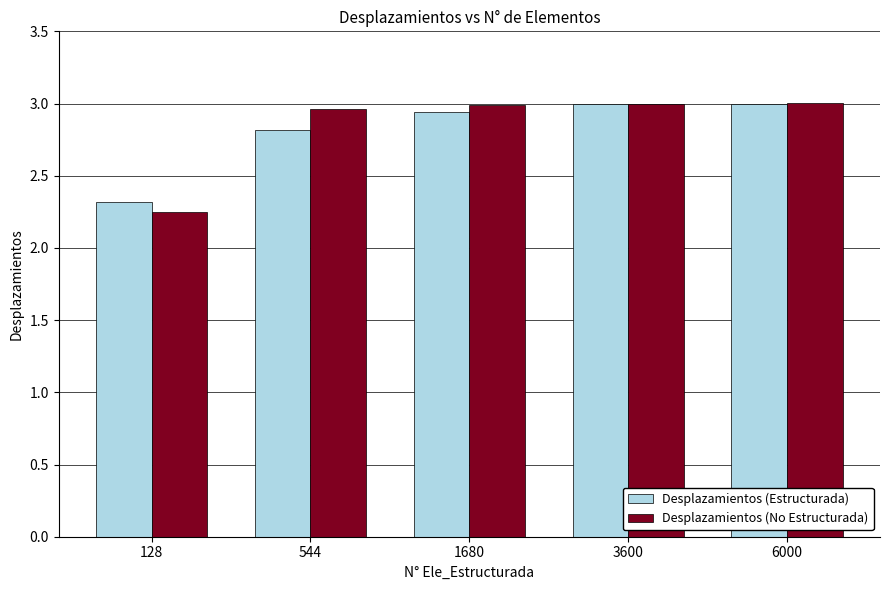

True or false: Desplazamientos (No Estructurada) has a value of 1.9 at 1680.

False